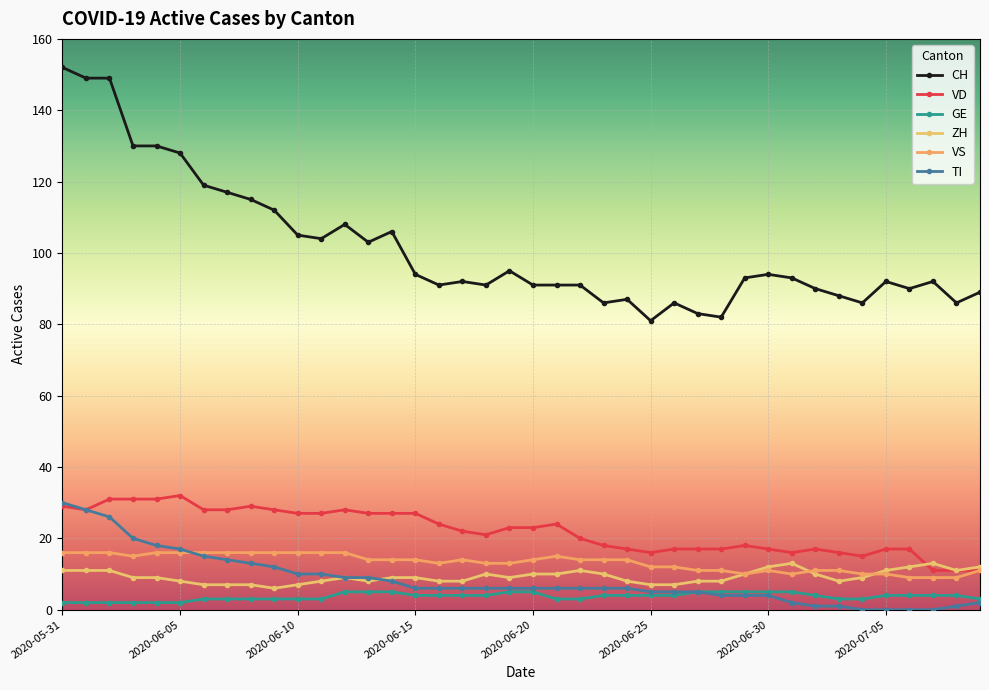

Count the number of data series in this chart.

6